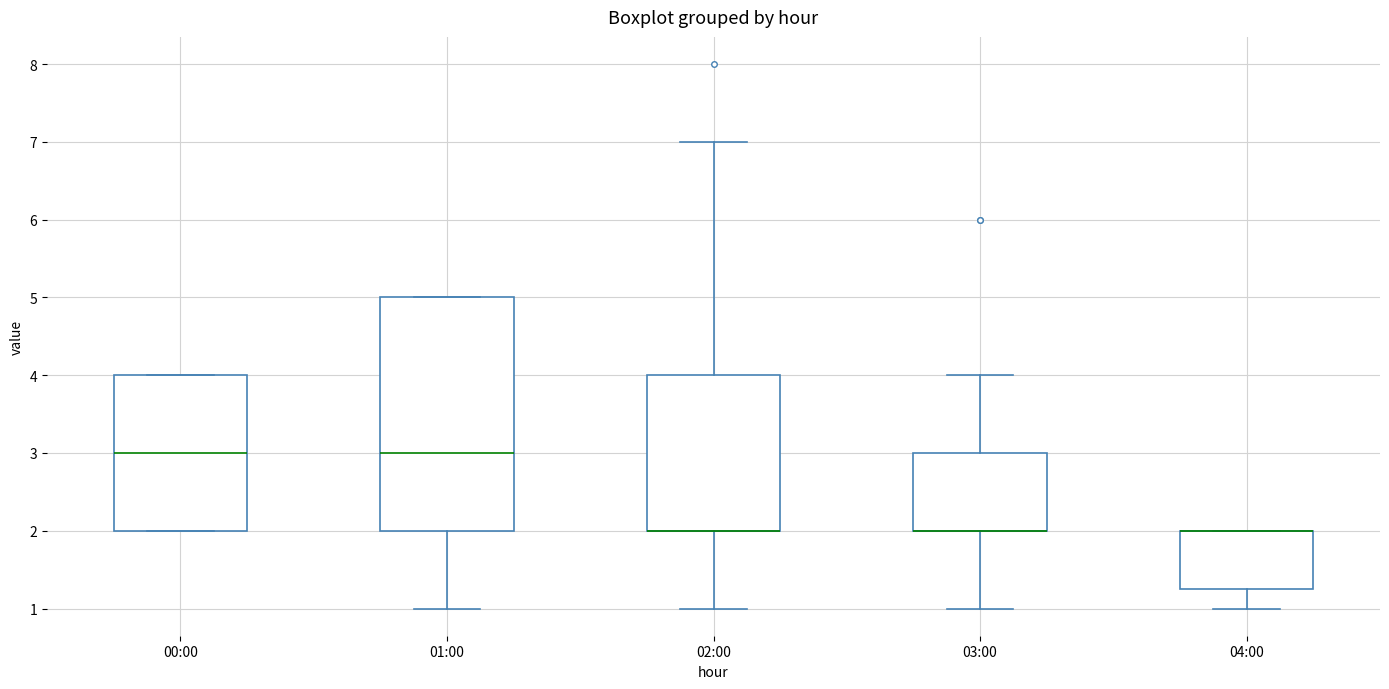

Where is the upper edge of the box for 04:00 on the y-axis? The values are not printed on the chart, so give them approximately, as read against the axis.

2.0